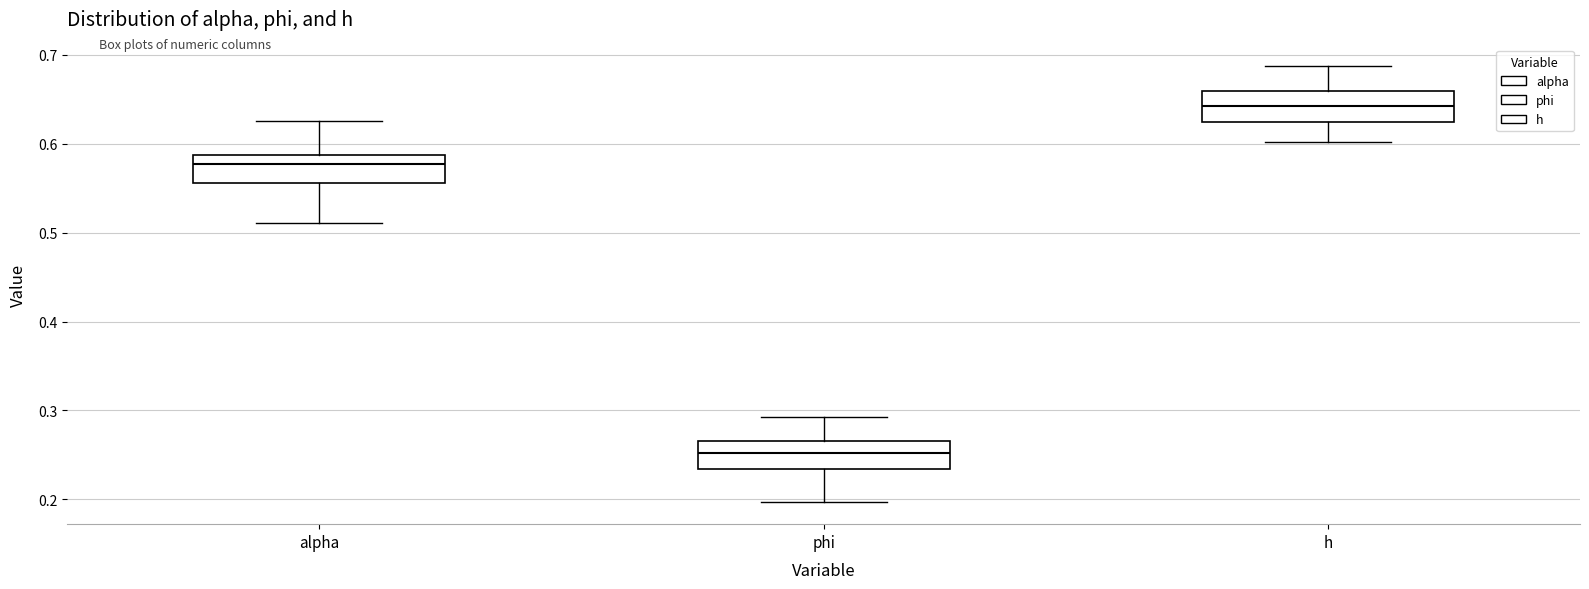

Reading left to right, transcribe this box plot: for each box, give where its median line is, the range the box spans, and where its two whiskers end, as read against the y-axis. The values are not printed on the chart, so give them approximately, as read against the axis.

alpha: median 0.58, box 0.56 to 0.59, whiskers 0.51 to 0.63
phi: median 0.25, box 0.23 to 0.27, whiskers 0.20 to 0.29
h: median 0.64, box 0.62 to 0.66, whiskers 0.60 to 0.69